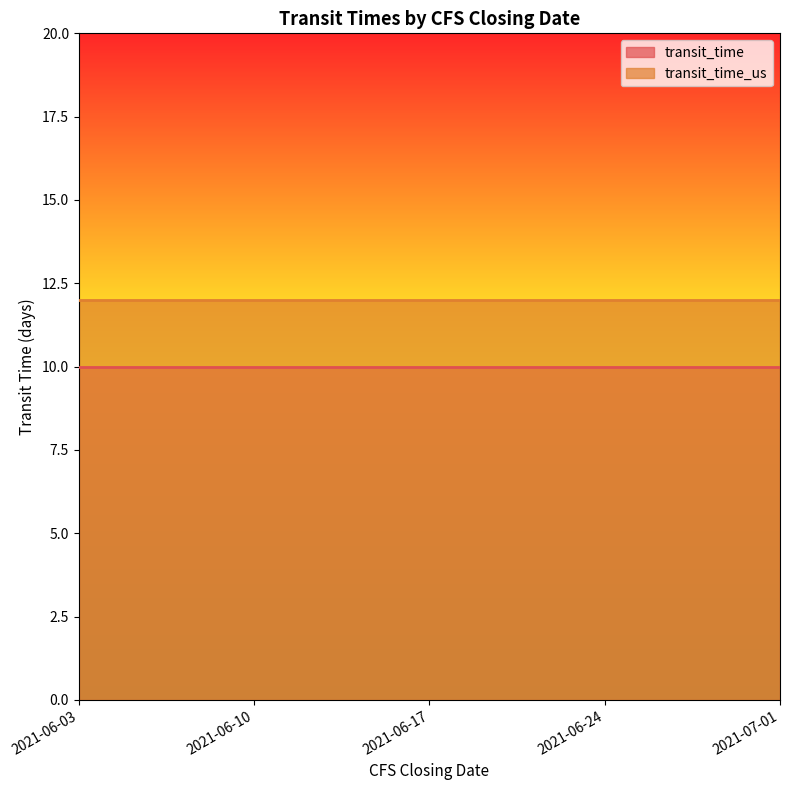

What is the label of the 5th point from the left?

2021-07-01